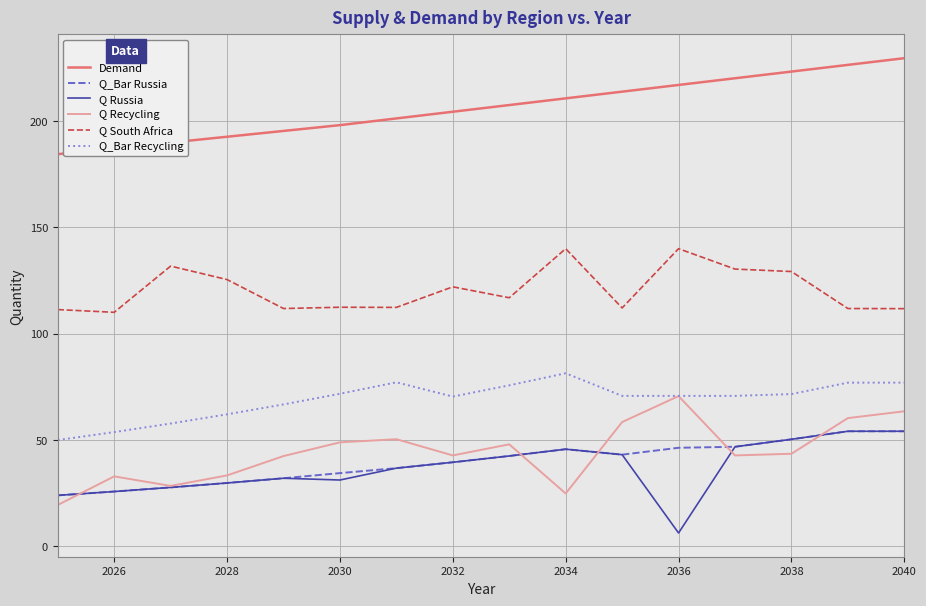

What are all the series names shown in the legend?

Demand, Q_Bar Russia, Q Russia, Q Recycling, Q South Africa, Q_Bar Recycling